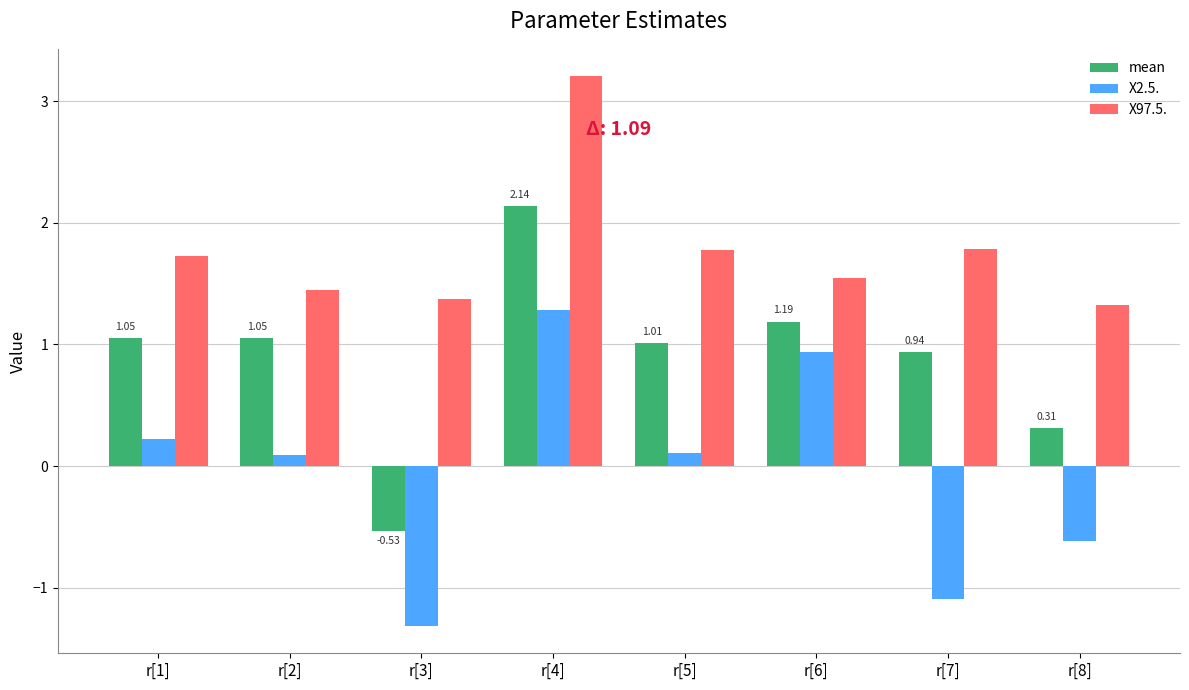

What is the difference between the maximum and second lowest values in the mean series?

1.8